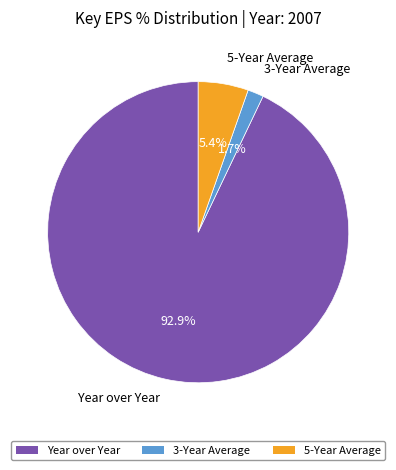

Is there a majority slice in this chart?

Yes